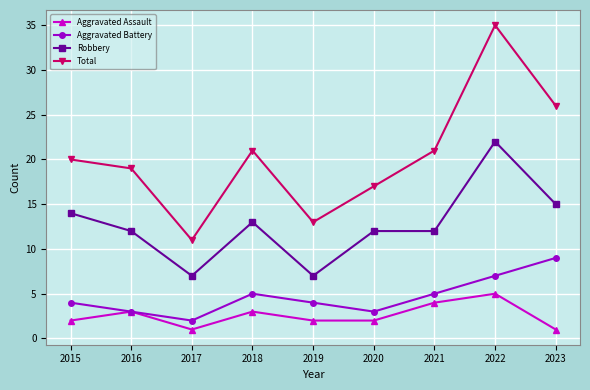

Read the Aggravated Battery value at 2017.

2